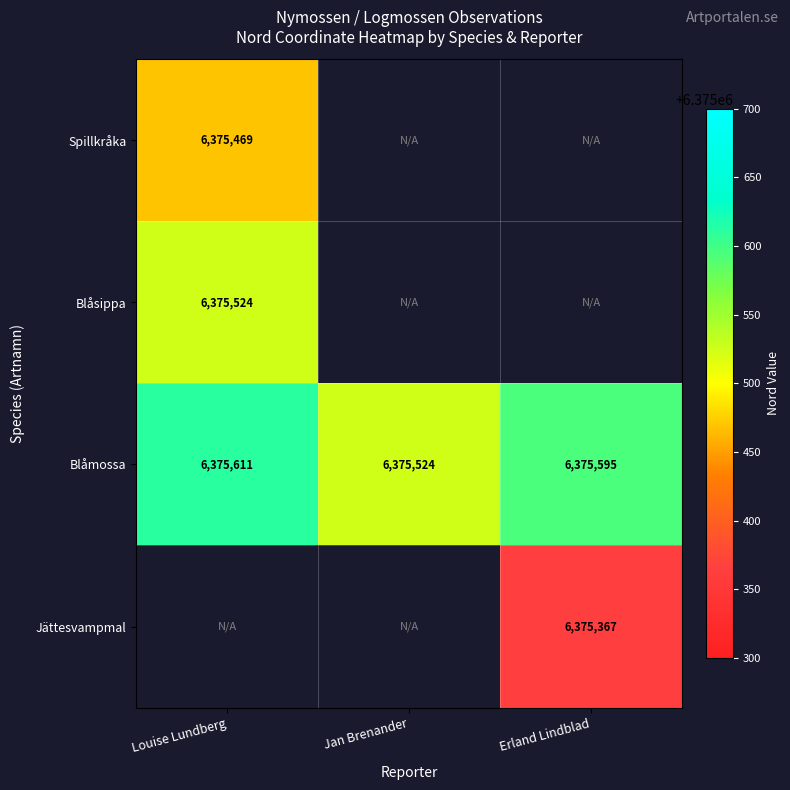

Is it true that Blåsippa equals 1562042.5 at Louise Lundberg?

False